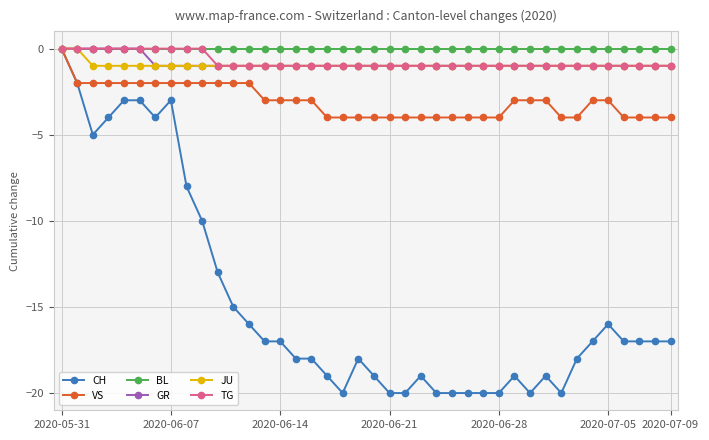

Which series has the largest range (max minus min)?

CH